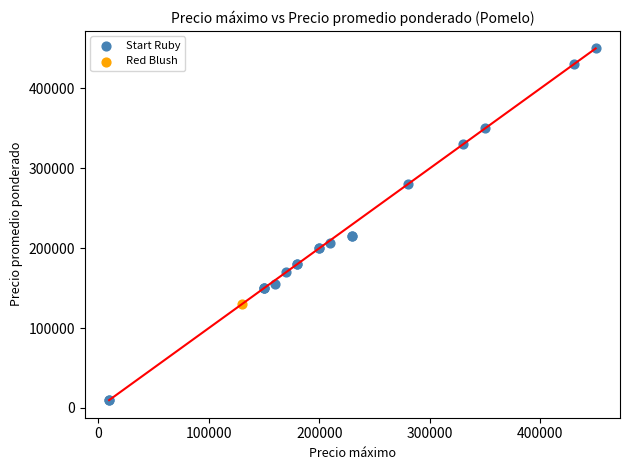

What are all the series names shown in the legend?

Start Ruby, Red Blush